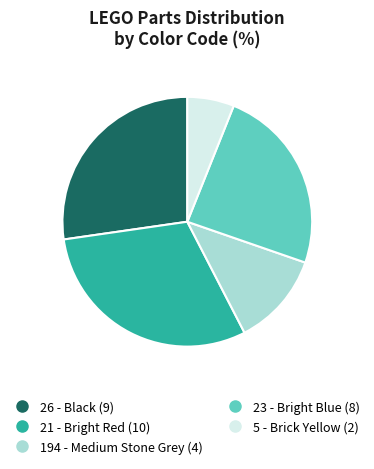

How many slices are in this pie chart?

5